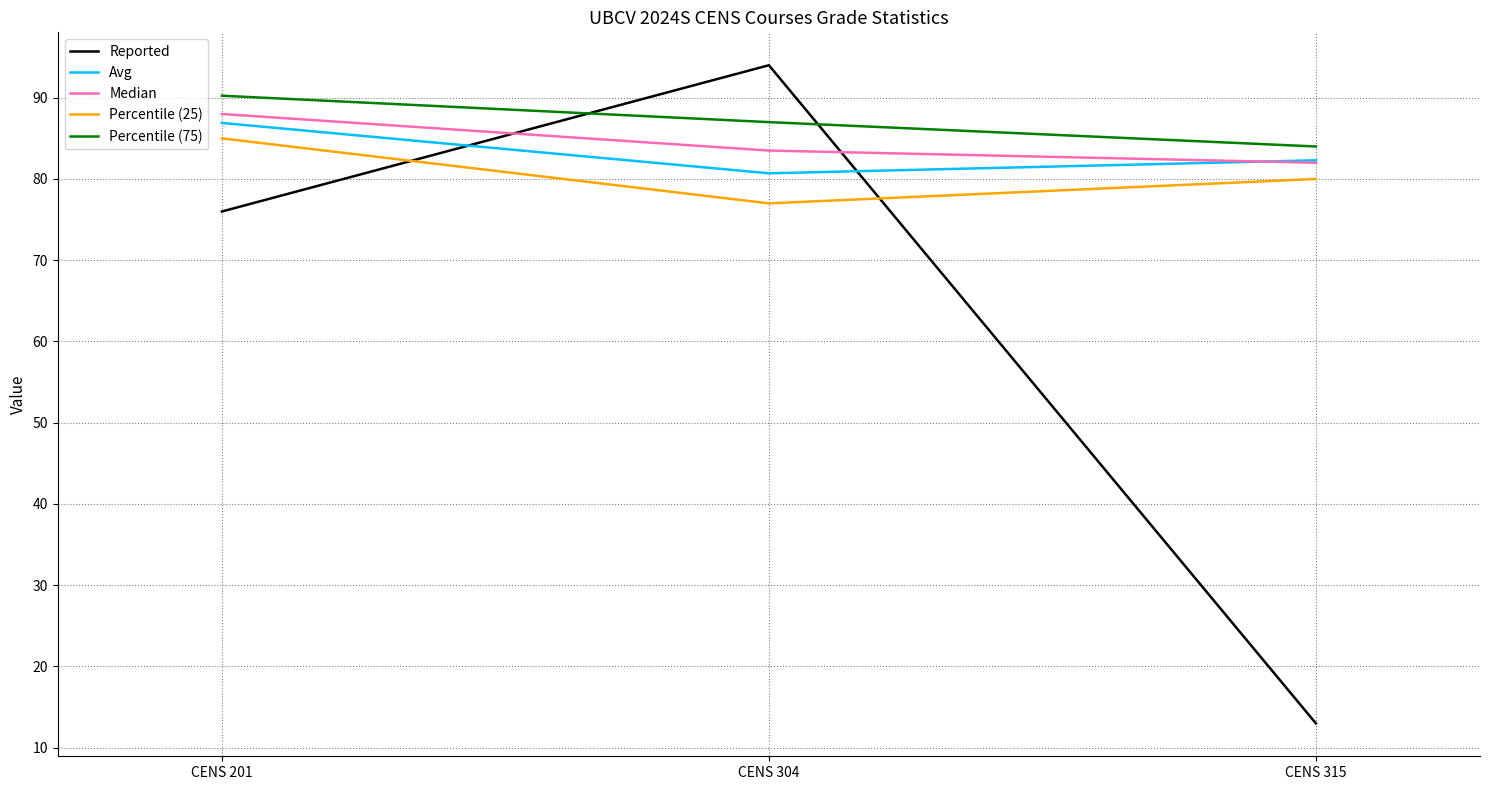

What is the spread (max minus min) of values at CENS 304?

17.0